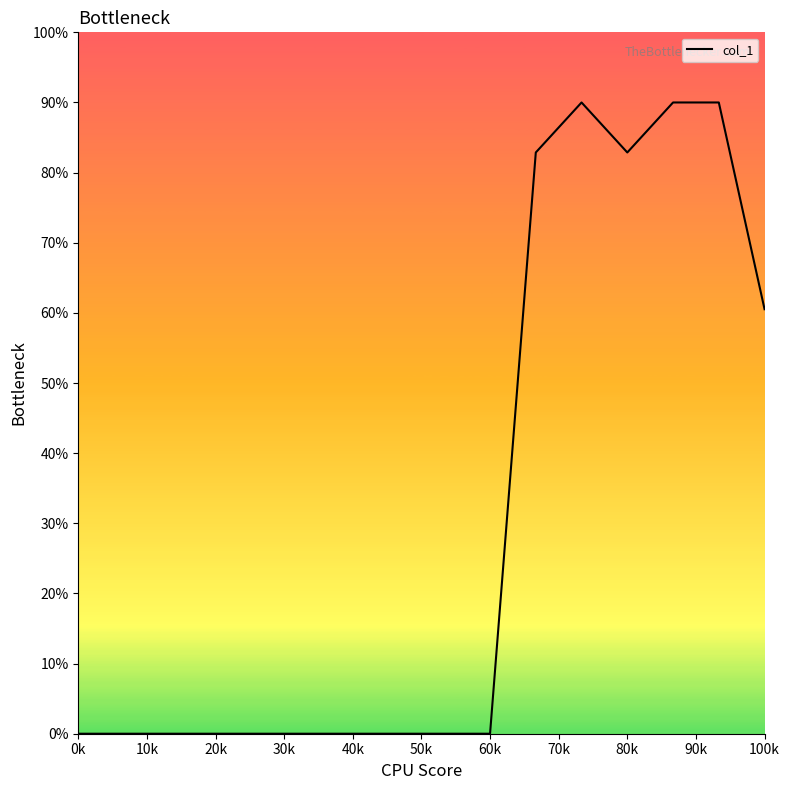

Reading left to right, list all the values displayed in this chart.

0.0	0.0	0.0	0.0	0.0	0.0	0.0	0.0	0.0	0.0	82.9	90.0	82.9	90.0	90.0	60.5